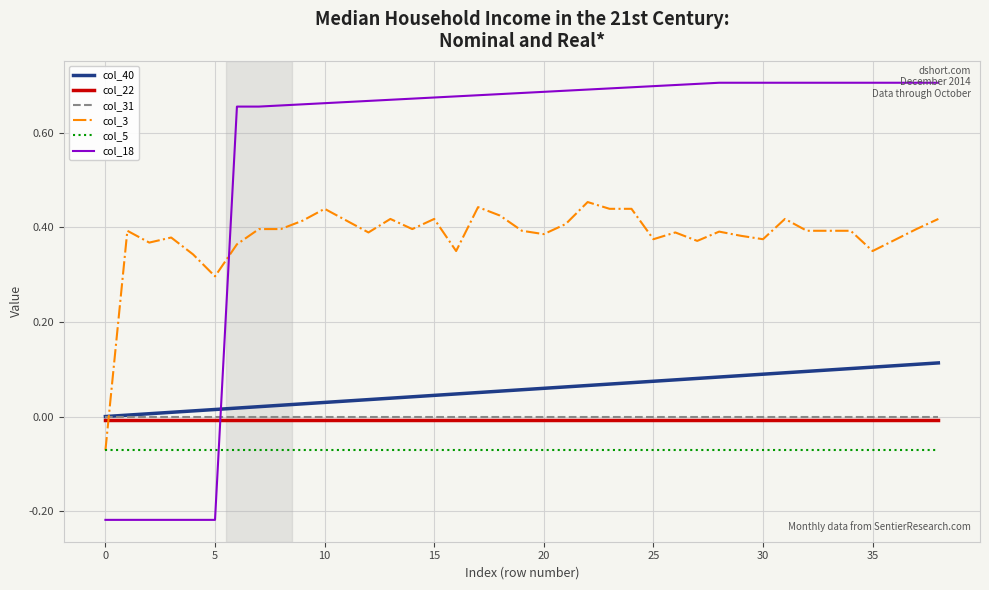

Which series has the widest spread of values?

col_18